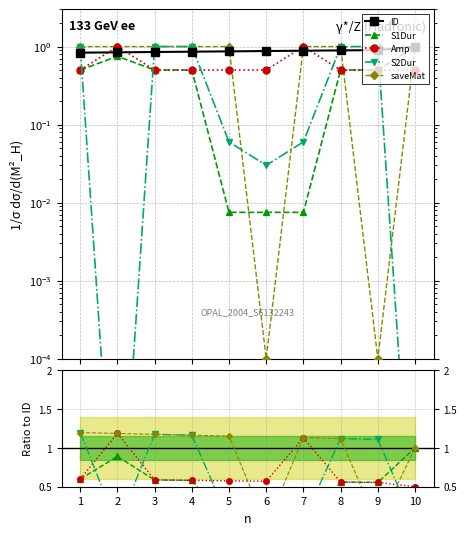

Rank the categories by ID value from lowest to highest.

1, 2, 3, 4, 5, 6, 7, 8, 9, 10